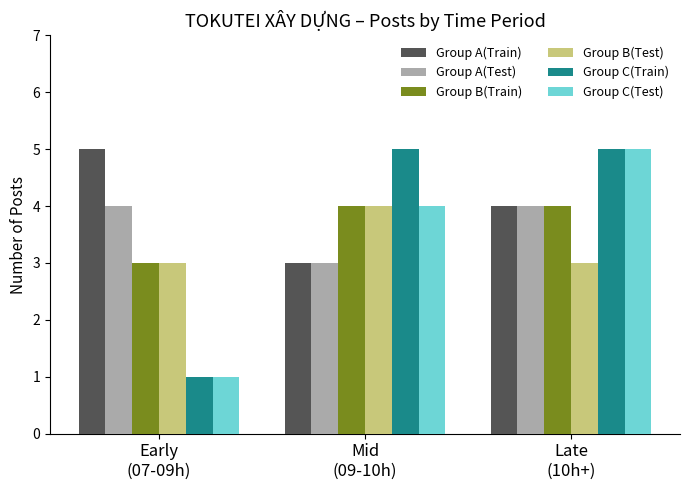

Are the bars horizontal?

No